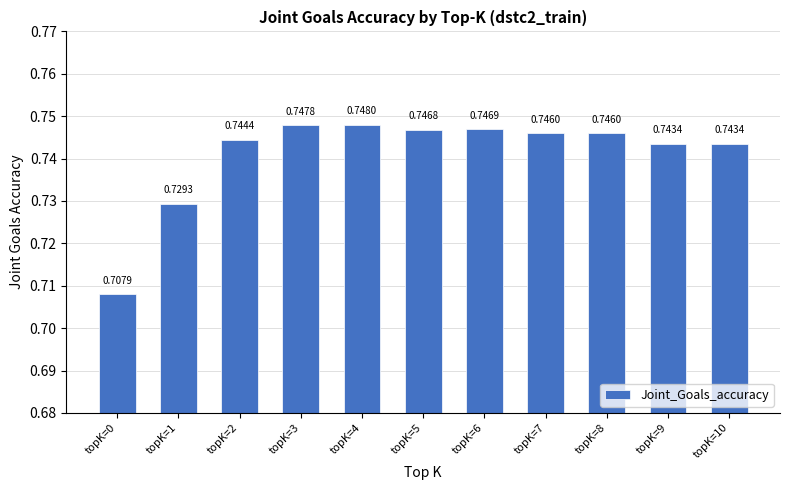

Between topK=10 and topK=2, which is larger?

topK=2